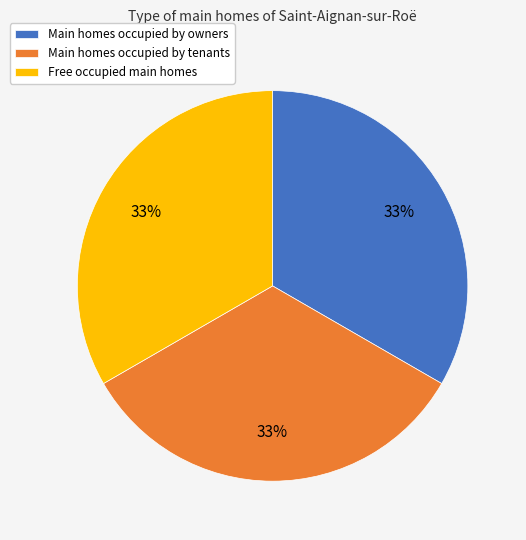

To the nearest percent, what is the average slice percentage?

33%